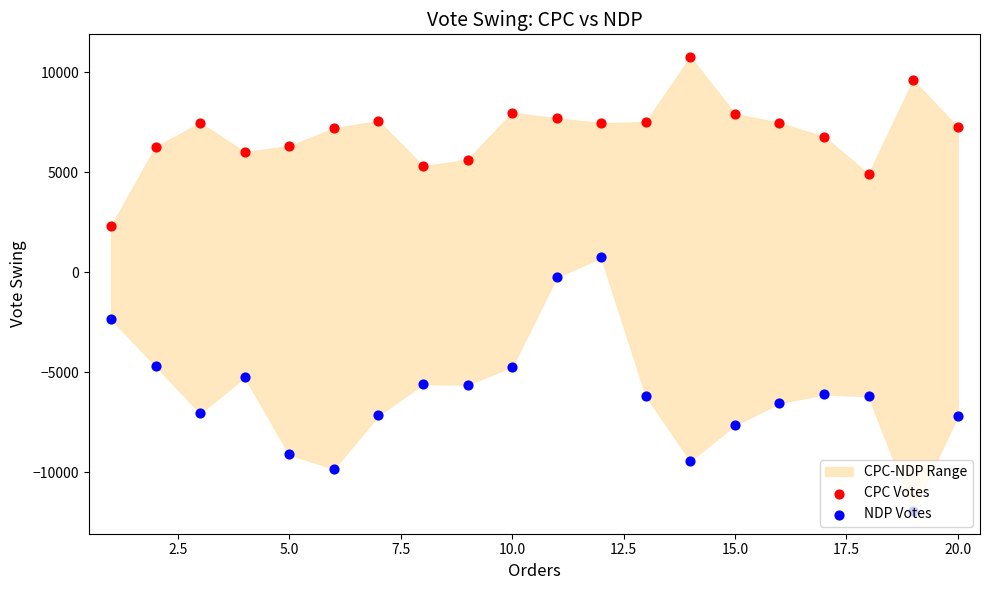

Which series has the largest total across all categories?

CPC Votes